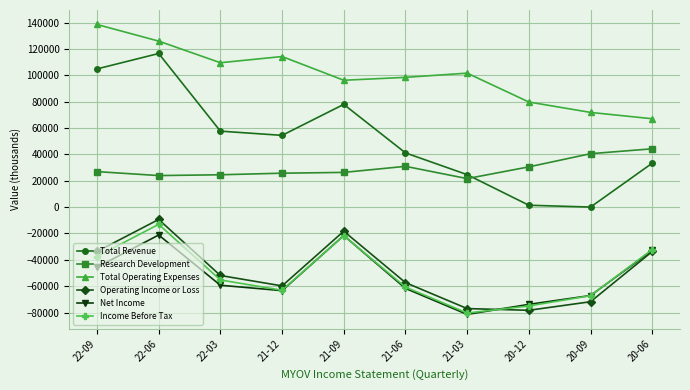

What is the label of the 1st point from the left?

22-09